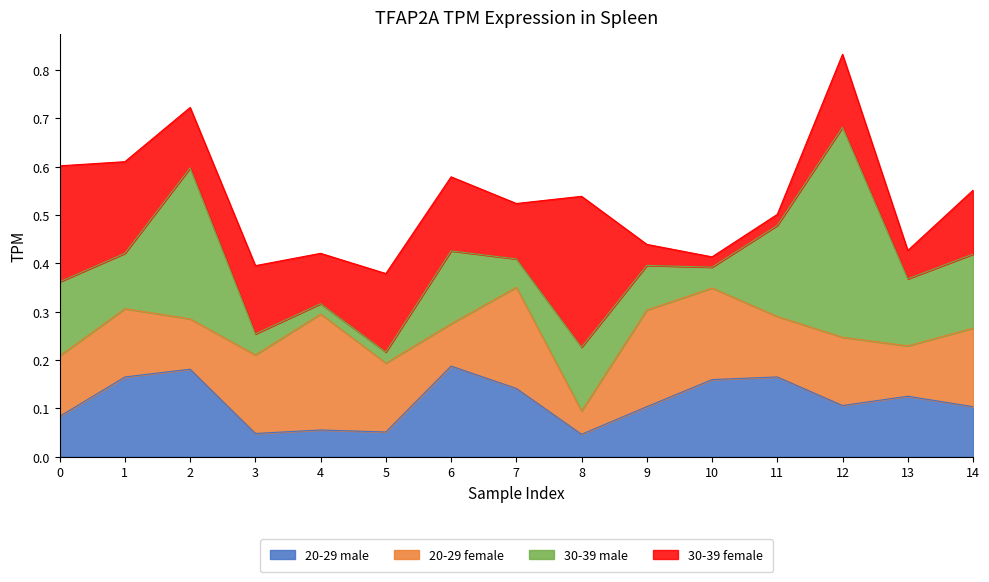

True or false: 20-29 male has more than 1 interior local peaks.

True